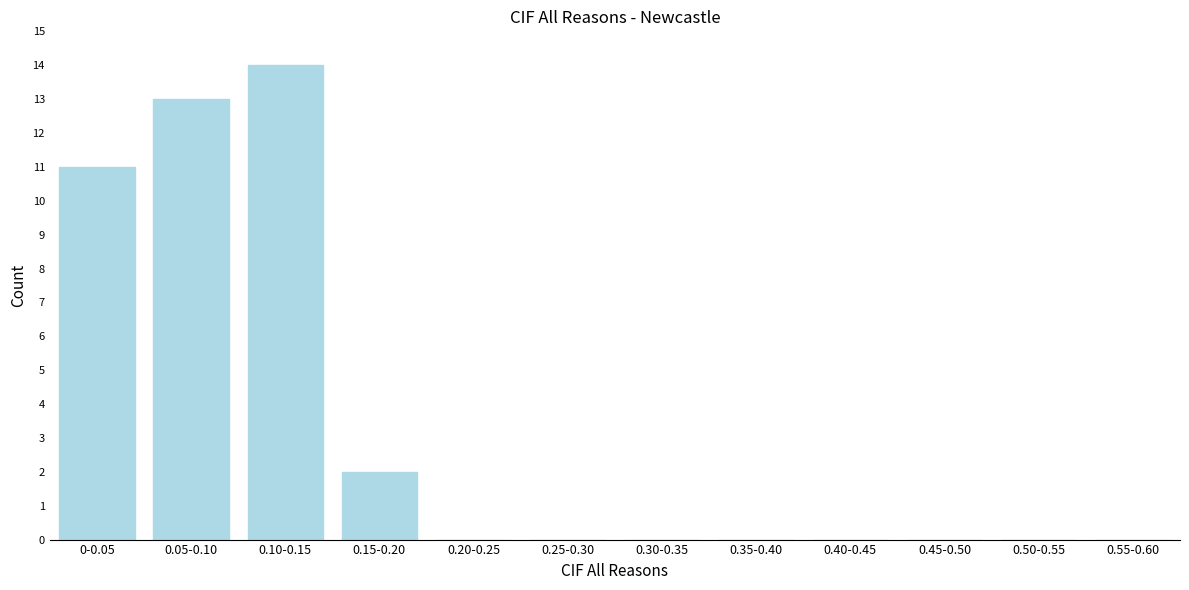

Reading right to left, extract all data points from this chart.

0.55-0.60=0	0.50-0.55=0	0.45-0.50=0	0.40-0.45=0	0.35-0.40=0	0.30-0.35=0	0.25-0.30=0	0.20-0.25=0	0.15-0.20=2	0.10-0.15=14	0.05-0.10=13	0-0.05=11